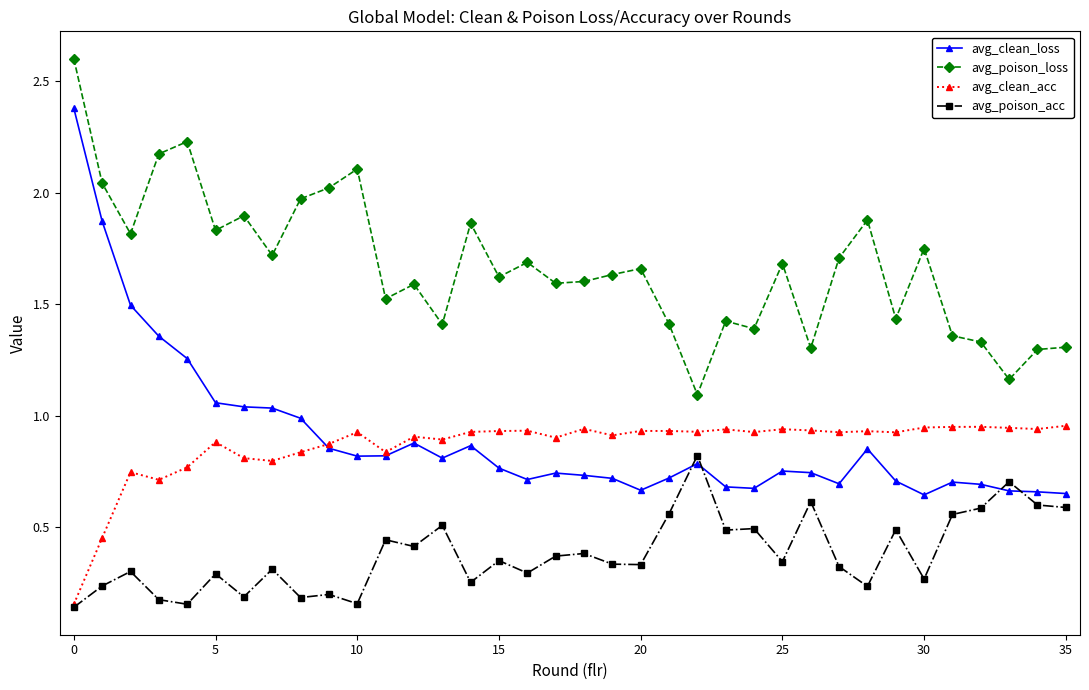

What is the maximum value for avg_clean_loss?

2.4